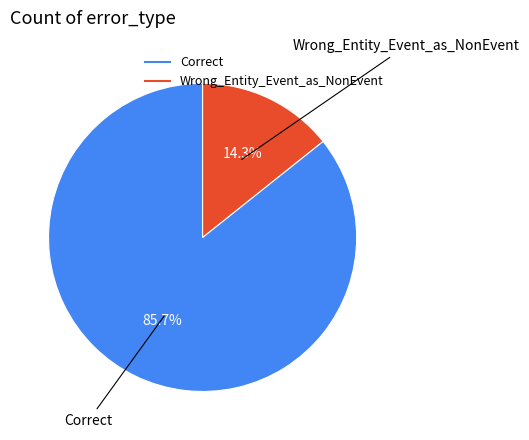

Combined, do Correct and Wrong_Entity_Event_as_NonEvent account for over 50%?

Yes